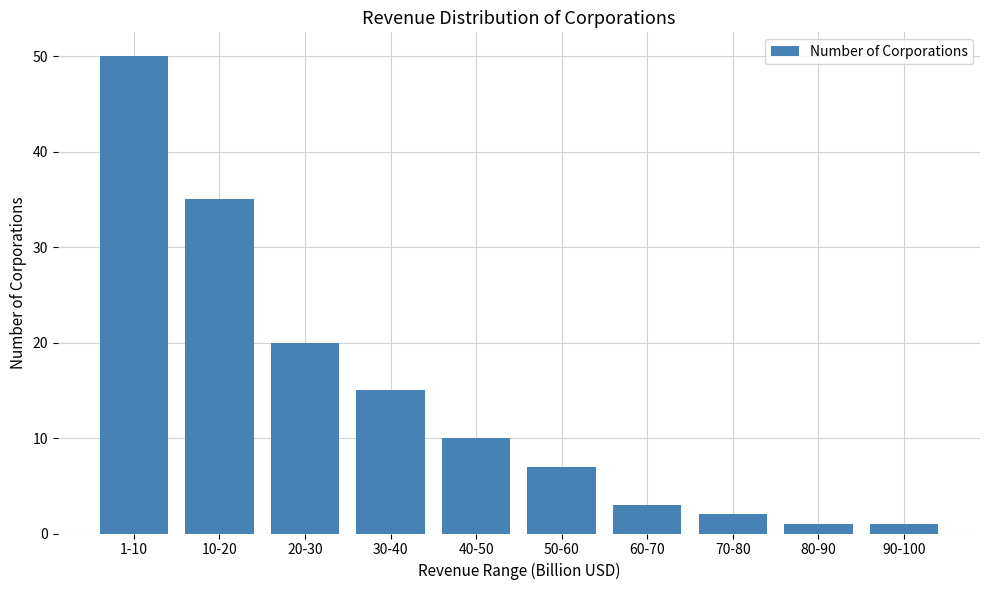

Reading left to right, what are all the values shown in this chart?

1-10=50	10-20=35	20-30=20	30-40=15	40-50=10	50-60=7	60-70=3	70-80=2	80-90=1	90-100=1